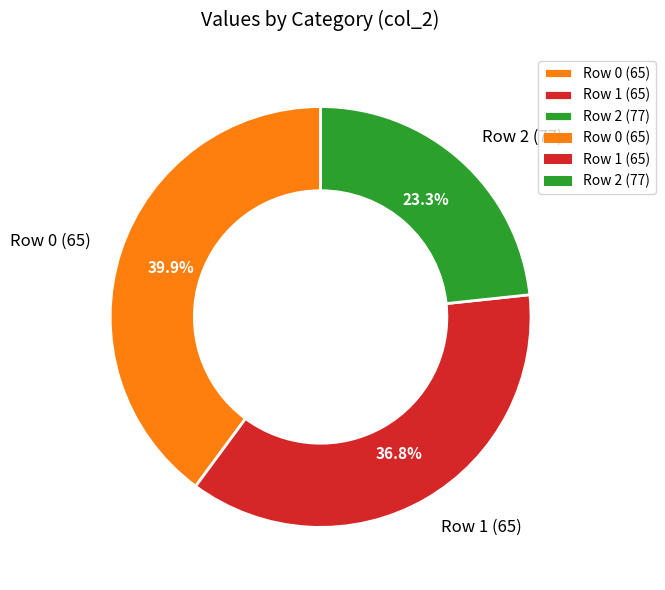

Is there a majority slice in this chart?

No